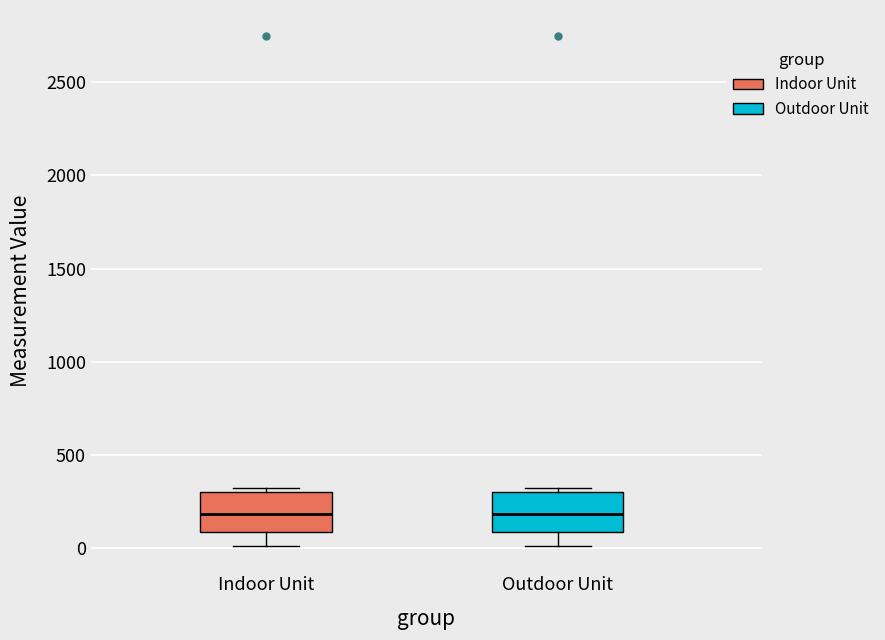

Reading left to right, transcribe this box plot: for each box, give where its median line is, the range the box spans, and where its two whiskers end, as read against the y-axis. The values are not printed on the chart, so give them approximately, as read against the axis.

Indoor Unit: median 200, box 100 to 300, whiskers 0 to 300 (just above the box's upper edge)
Outdoor Unit: median 200, box 100 to 300, whiskers 0 to 300 (just above the box's upper edge)